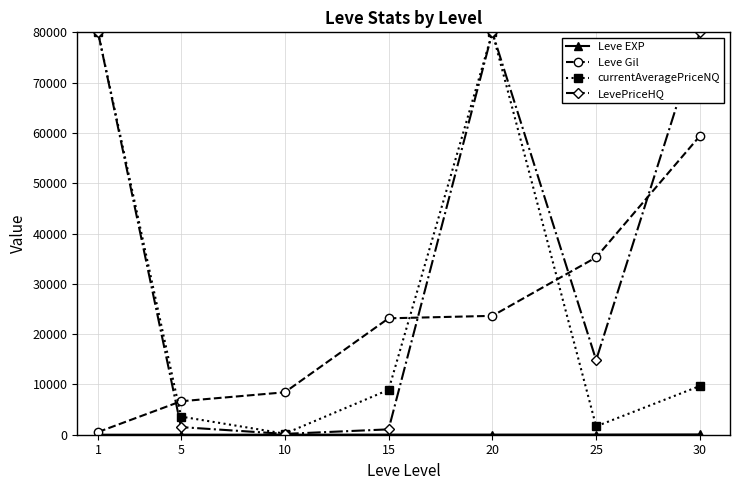

How many times do currentAveragePriceNQ and Leve Gil cross each other?

3